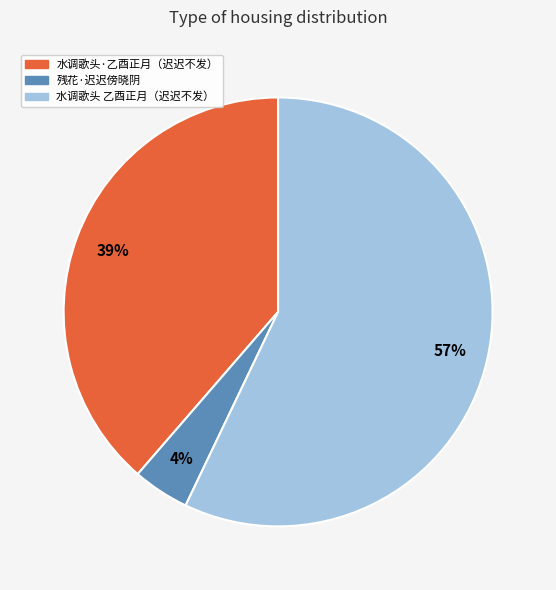

Rank the categories by value from lowest to highest.

残花·迟迟傍晓阴, 水调歌头·乙酉正月（迟迟不发）, 水调歌头 乙酉正月（迟迟不发）